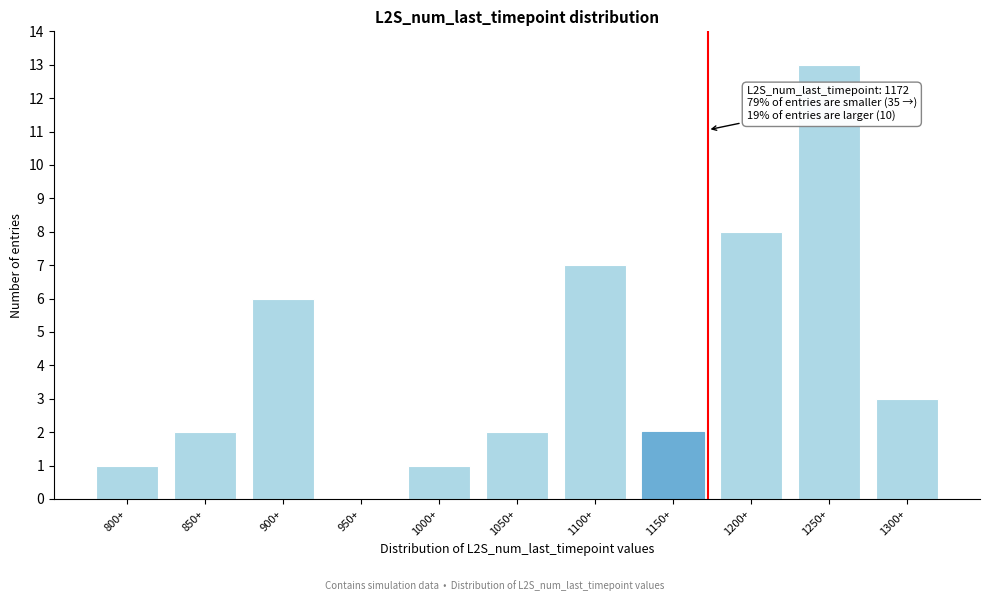

Reading left to right, what are all the values shown in this chart?

800+=1	850+=2	900+=6	950+=0	1000+=1	1050+=2	1100+=7	1150+=2	1200+=8	1250+=13	1300+=3